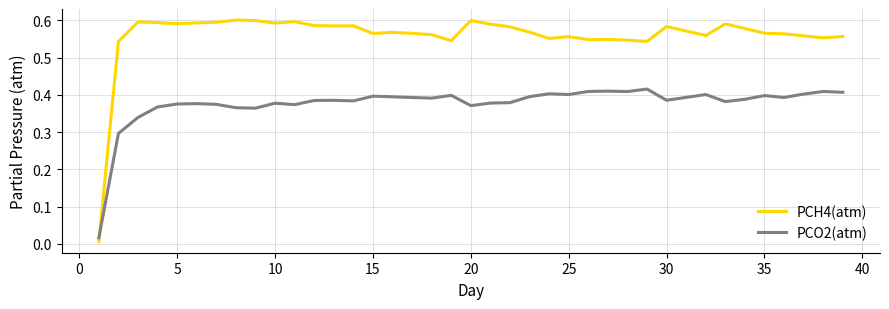

Which series has the largest total across all categories?

PCH4(atm)